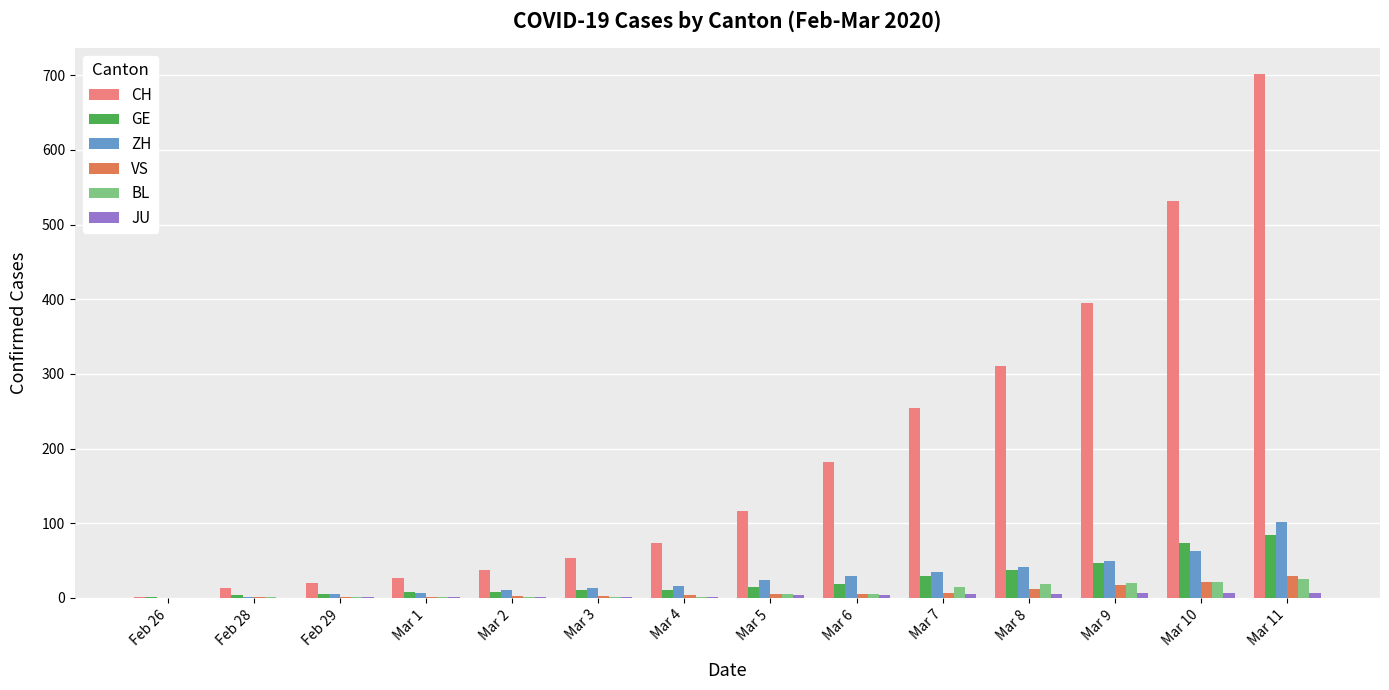

Does the chart contain stacked bars?

No